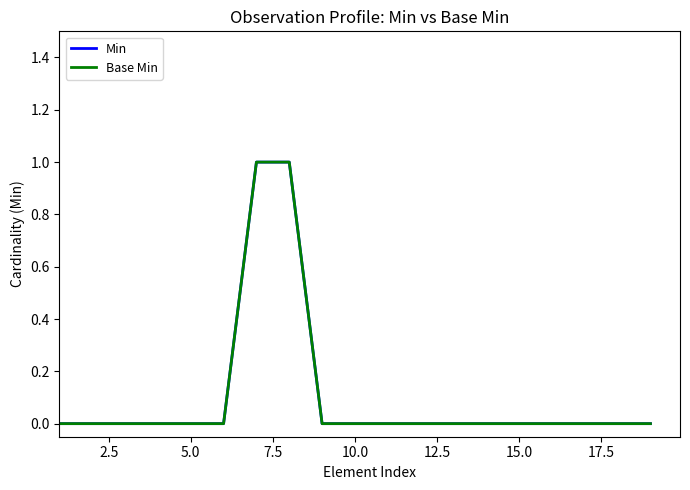

Does the chart display data point markers on the line(s)?

No